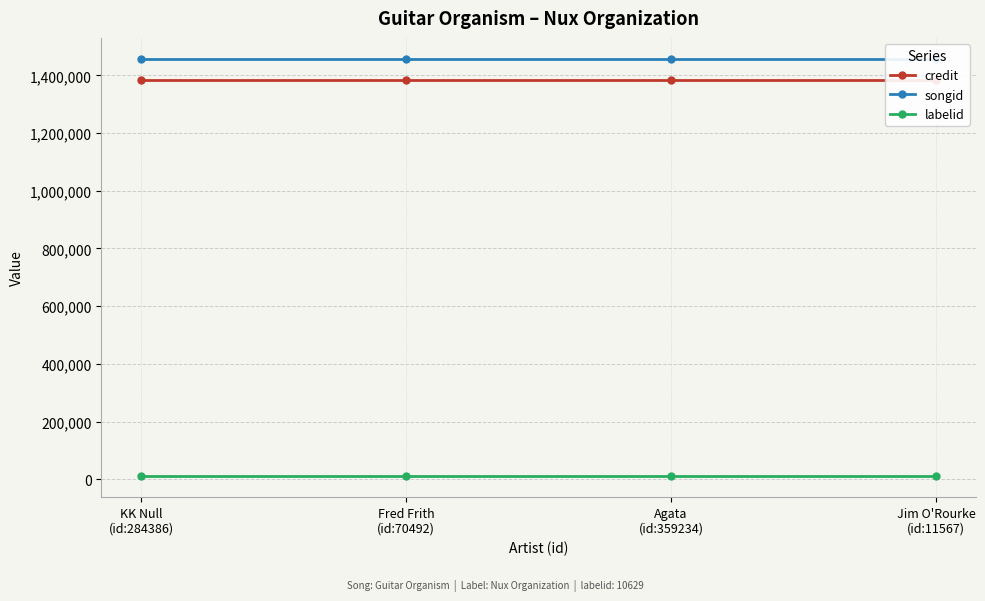

True or false: credit and labelid cross at least once.

False